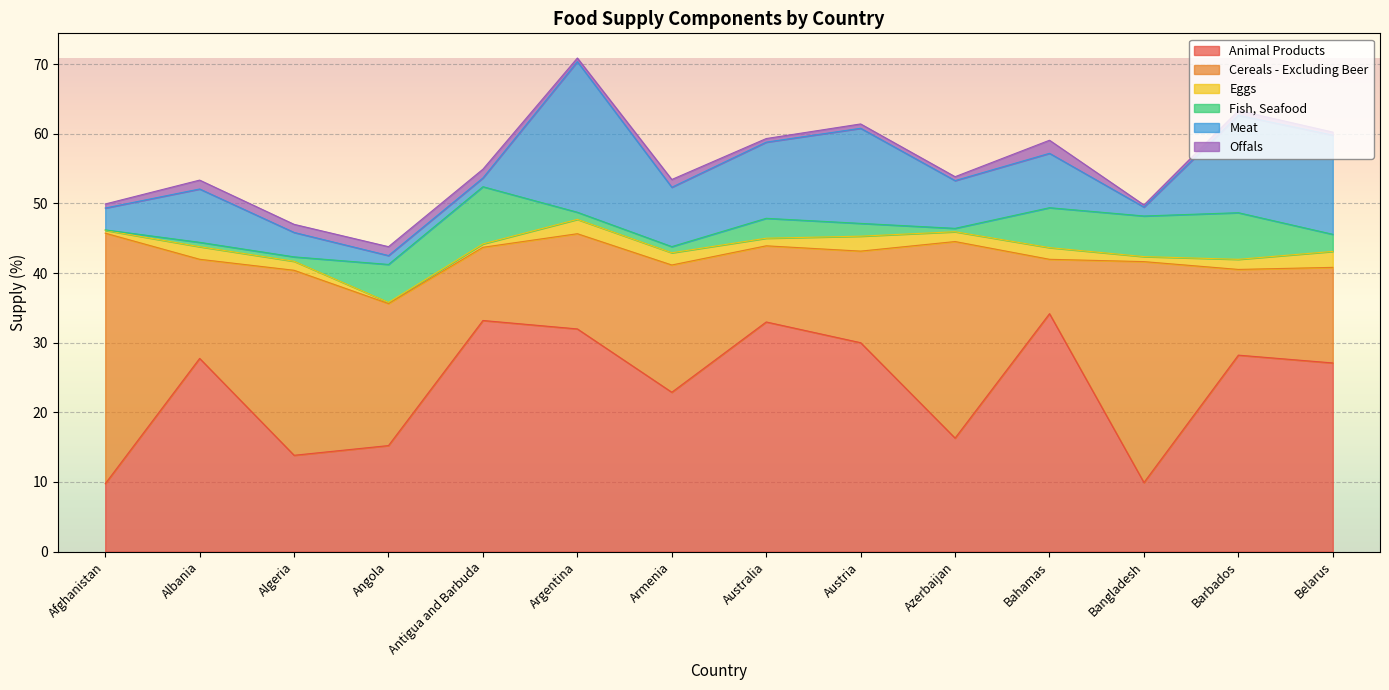

Is it true that Meat equals 13.7 at Austria?

True